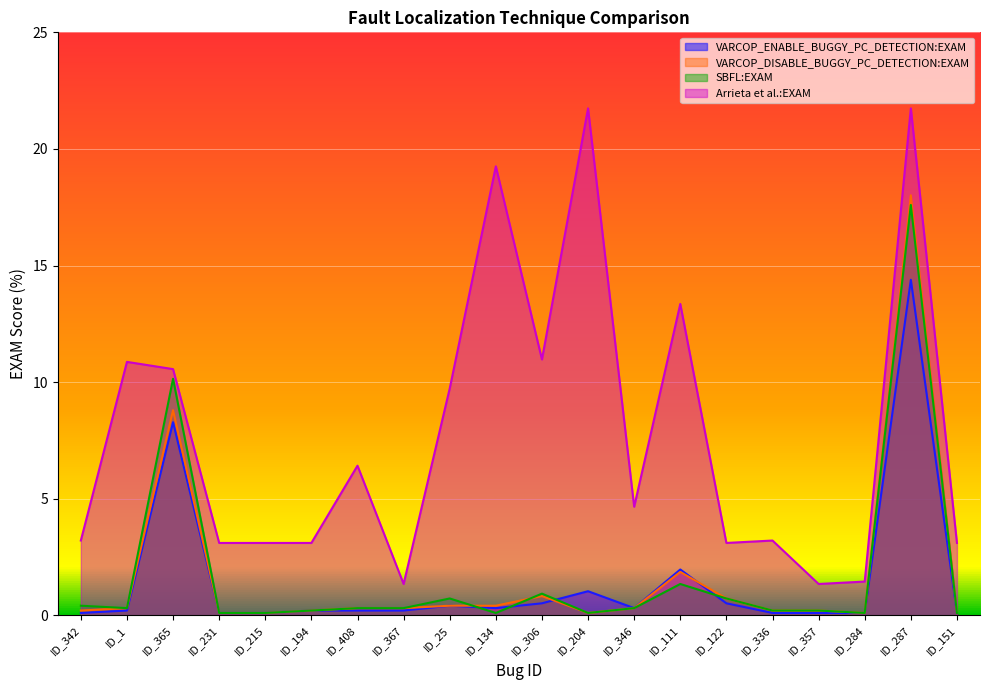

At how many categories does at least one series exceed 13?

4